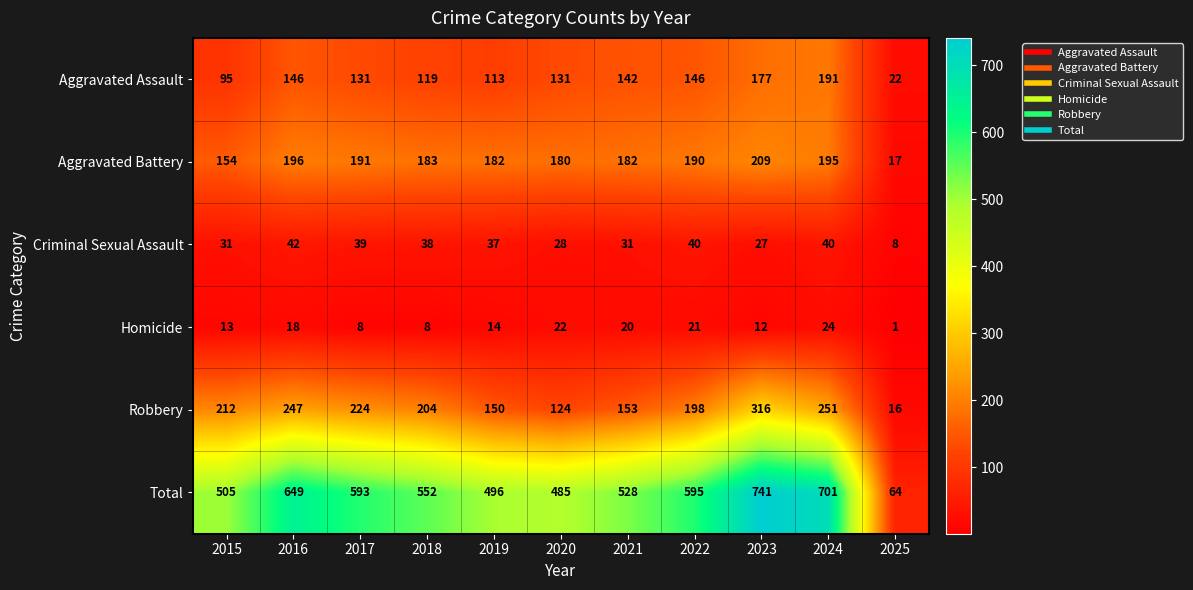

At how many categories does at least one series exceed 619?

3